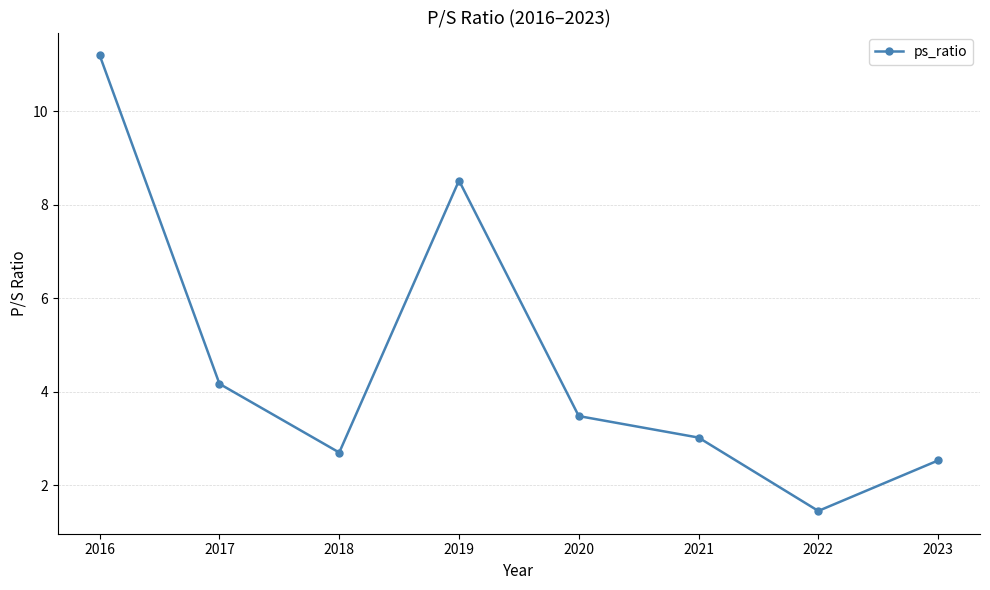

What is the difference between the values at 2016 and 2017?

7.0